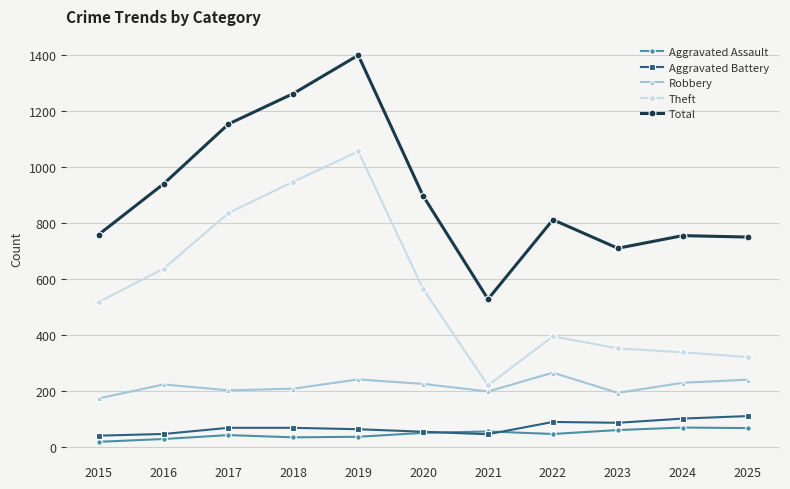

Which series has the widest spread of values?

Total